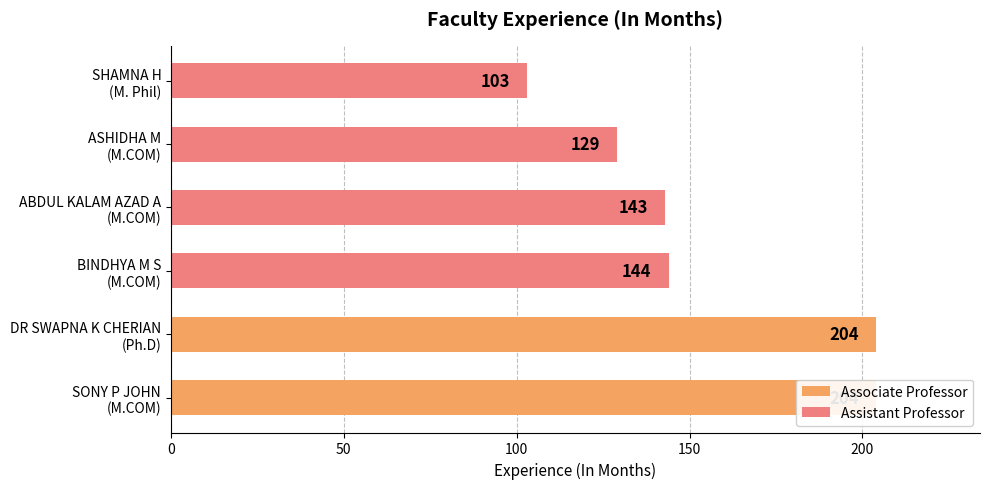

What is the smallest value displayed?

103